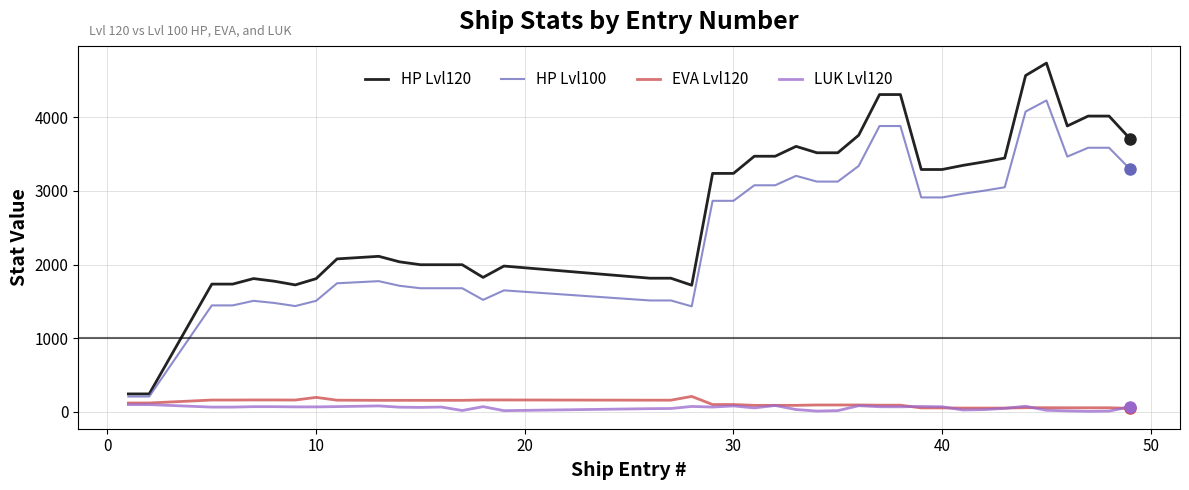

What is the maximum value shown in the chart?

4734